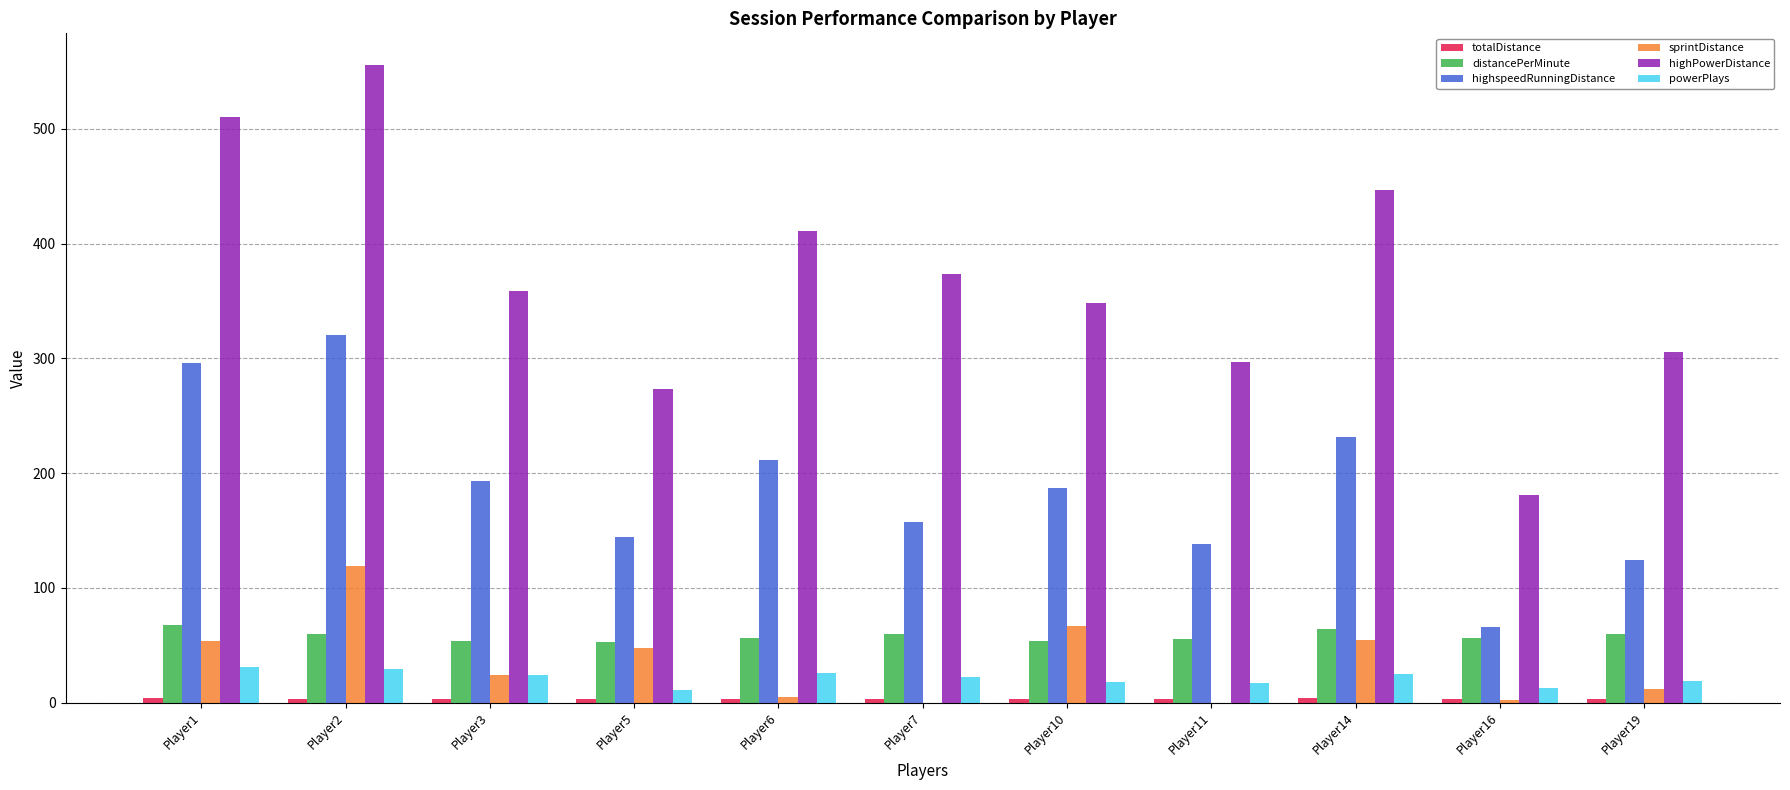

What is the sum of all powerPlays values?

235.0